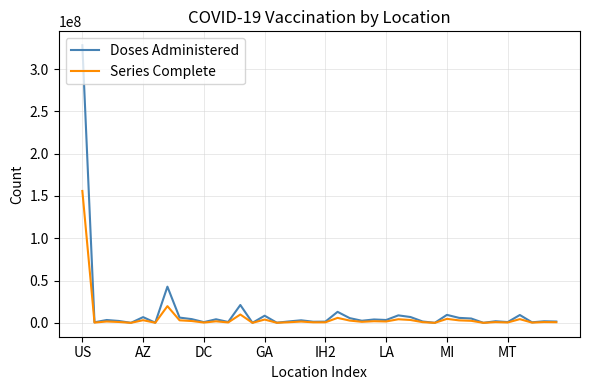

Which series has the widest spread of values?

Doses Administered